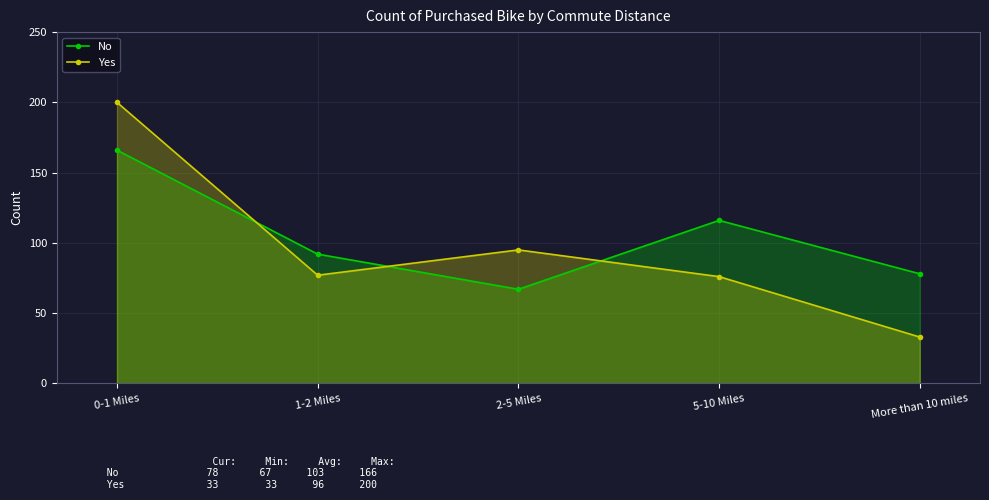

Is it true that No equals 169 at 5-10 Miles?

False